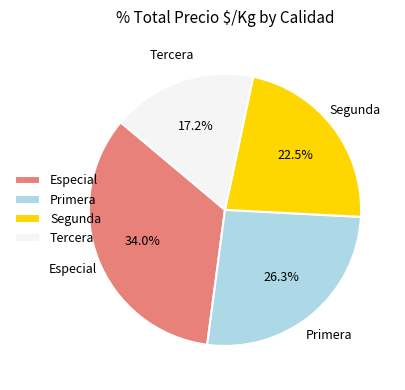

Rank the categories by value from highest to lowest.

Especial, Primera, Segunda, Tercera